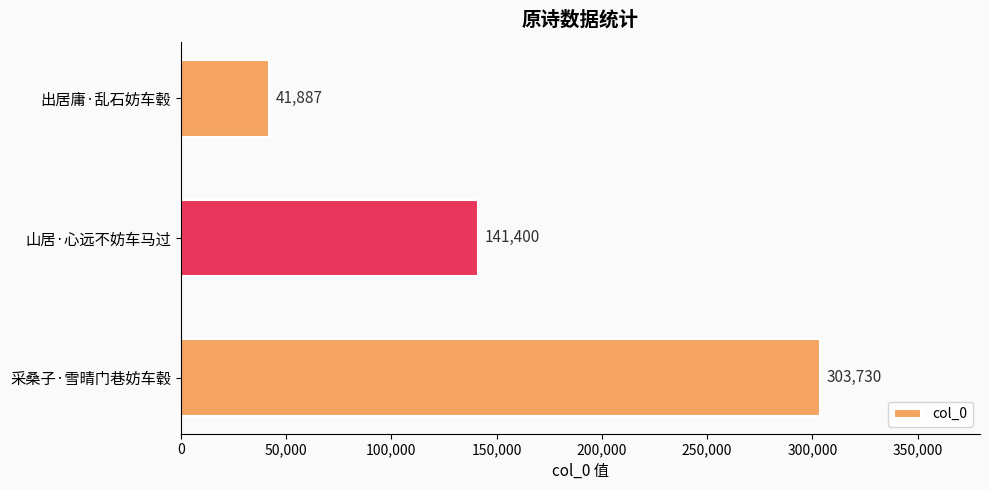

Count the values in the range 41887 to 303730.

3